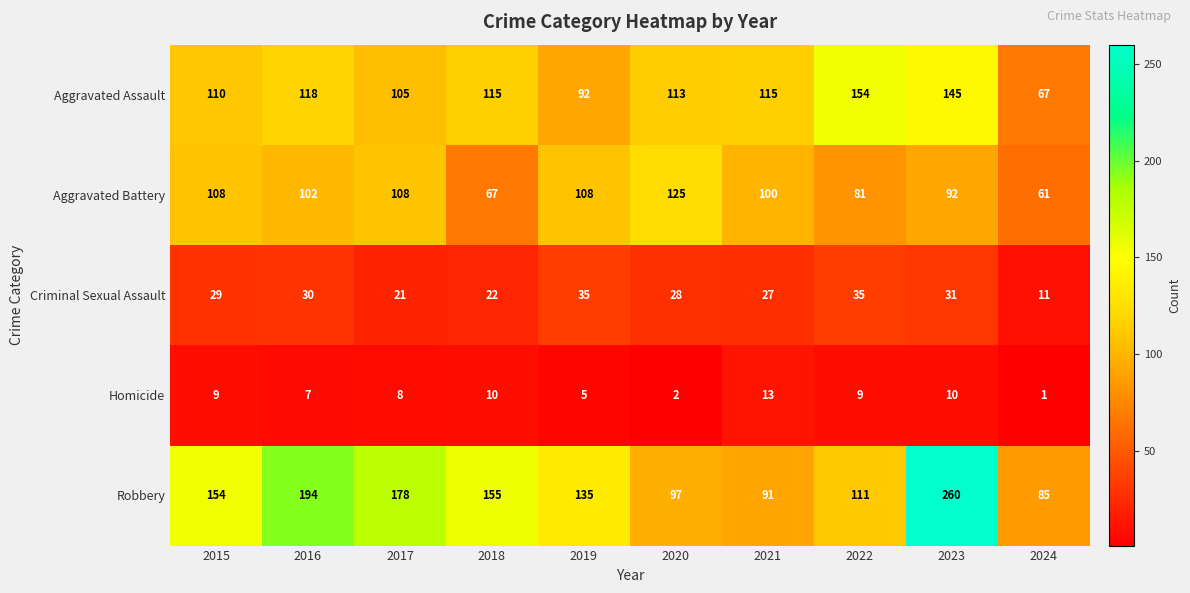

At 2022, list the series in order from largest to smallest.

Aggravated Assault, Robbery, Aggravated Battery, Criminal Sexual Assault, Homicide